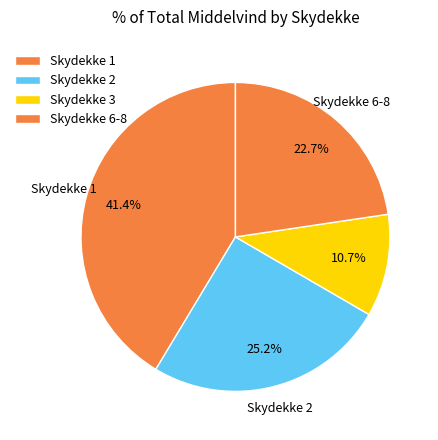

How many segments does this pie chart have?

4